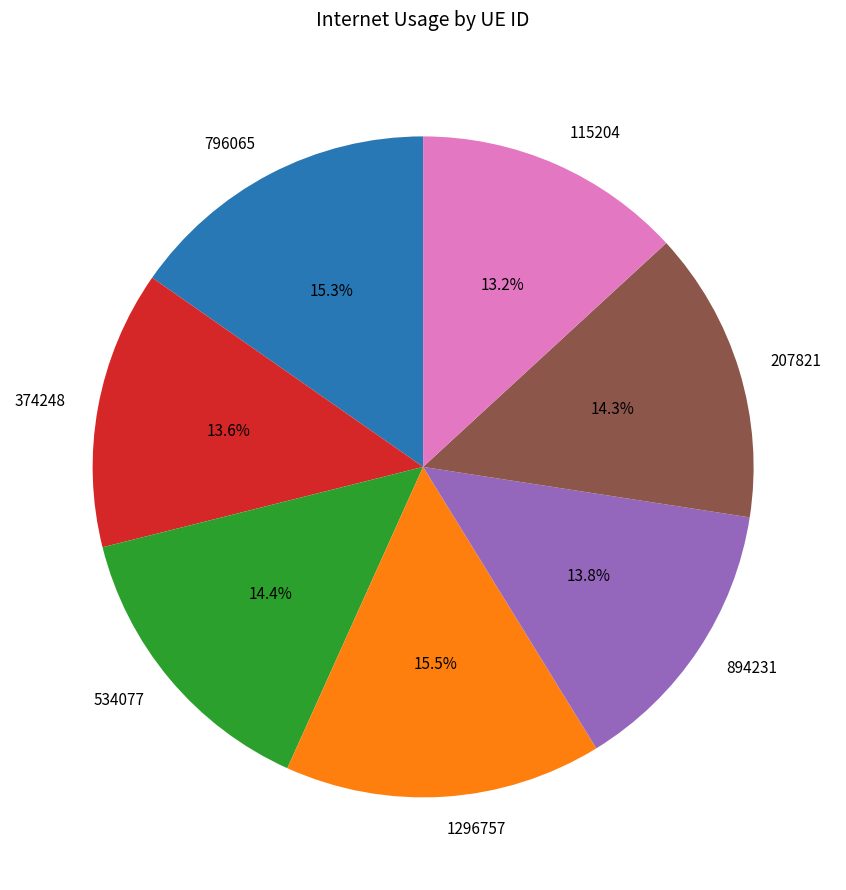

To the nearest percent, what percentage of the pie is 115204?

13%